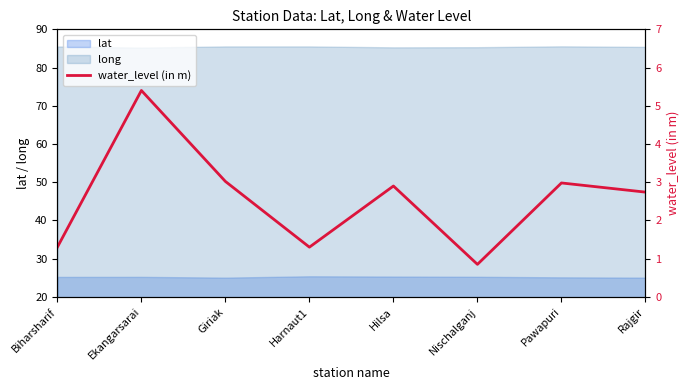

Where does the data first go above 2?

Ekangarsarai